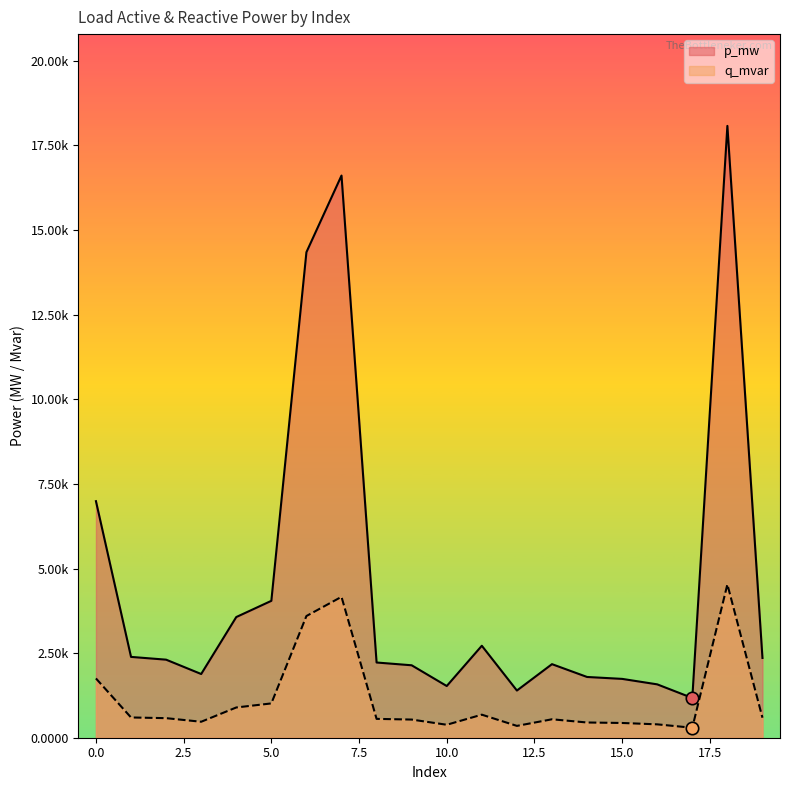

Which series reaches the minimum Y coordinate?

q_mvar